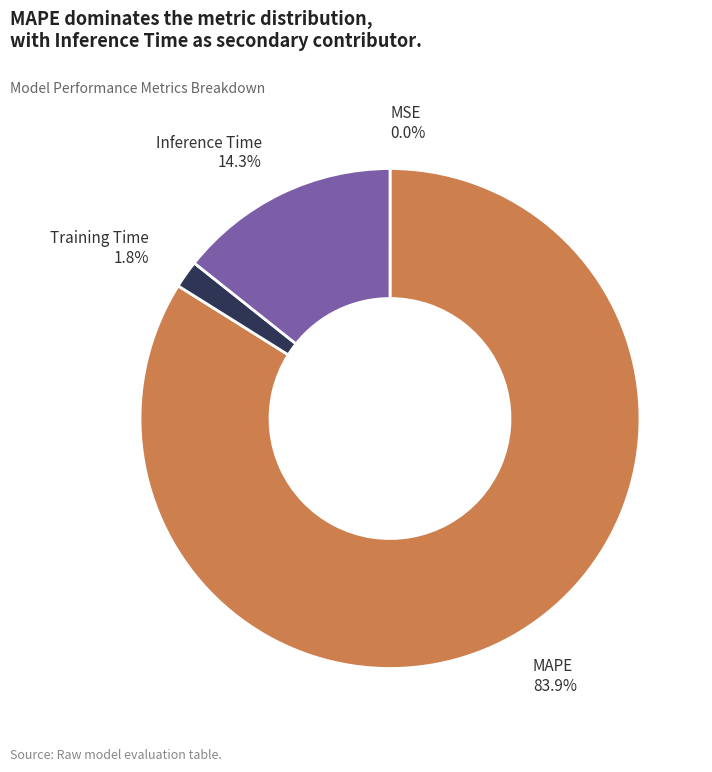

Which slice is the largest?

MAPE